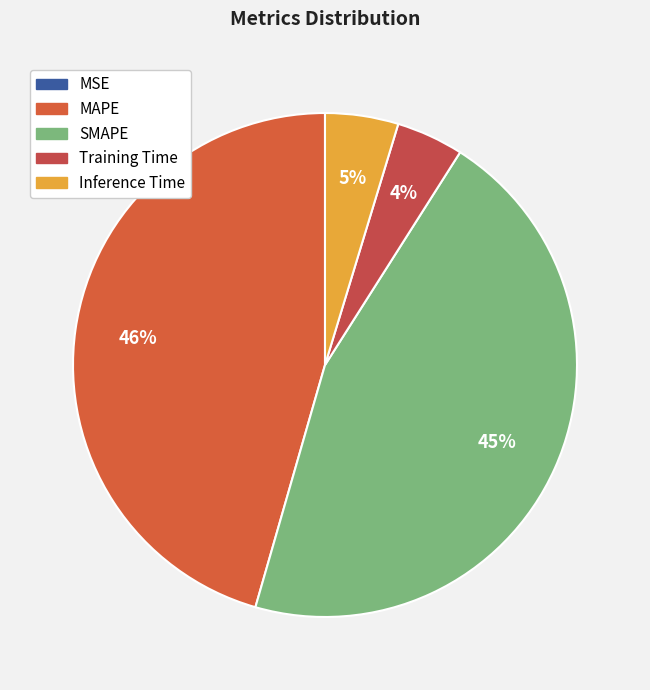

Is there a majority slice in this chart?

No